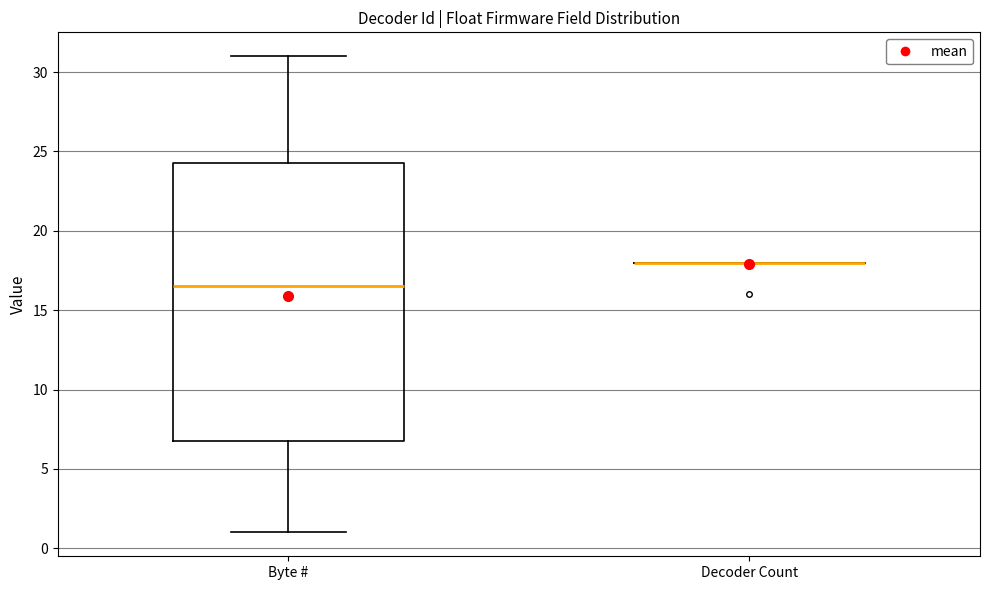

Reading left to right, read every box against the y-axis: the position of its median line, the range the box covers, and the ends of its whiskers. The values are not printed on the chart, so give them approximately, as read against the axis.

Byte #: median 16.5, box 7.0 to 24.5, whiskers 1.0 to 31.0
Decoder Count: box collapsed to a line at 18.0, whiskers 18.0 to 18.0